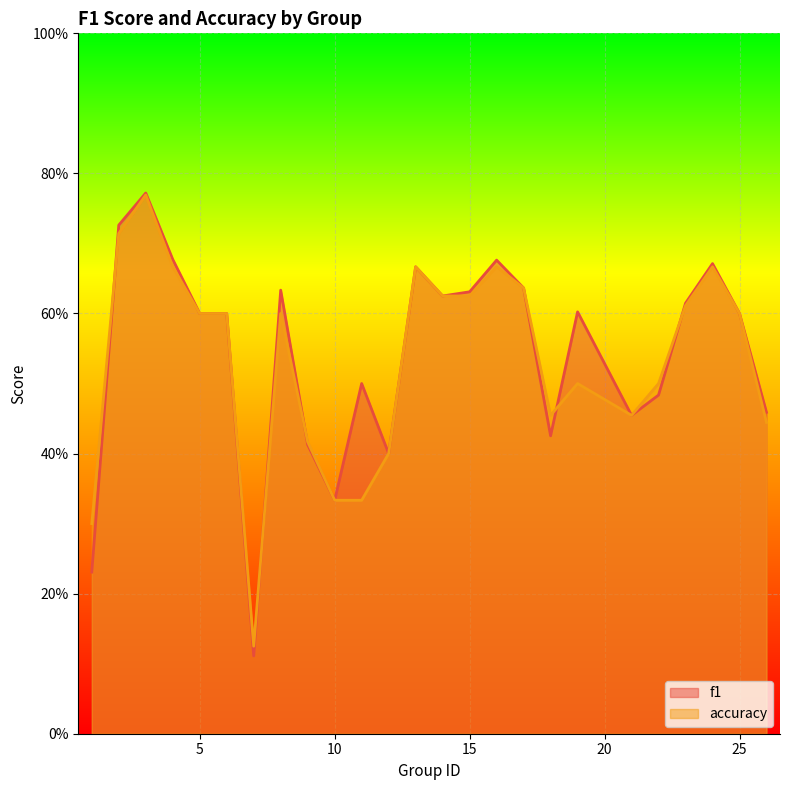

How many lines are shown in the chart?

2